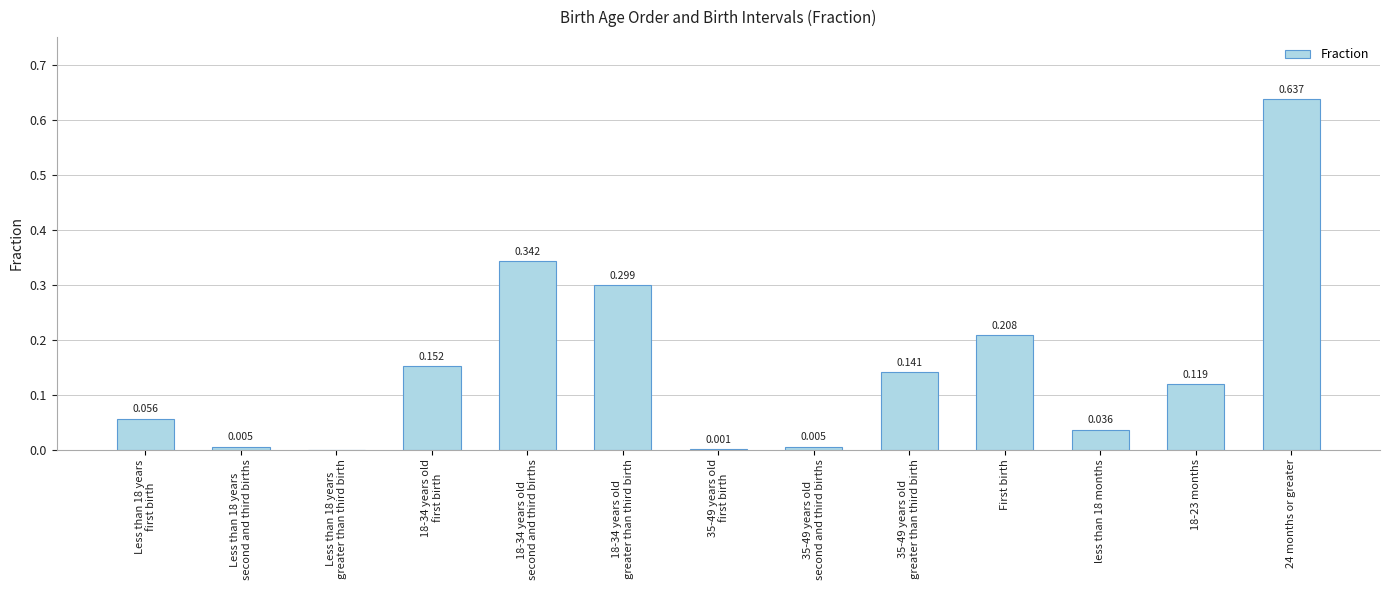

Which has a higher value, Less than 18 years
first birth or 24 months or greater?

24 months or greater